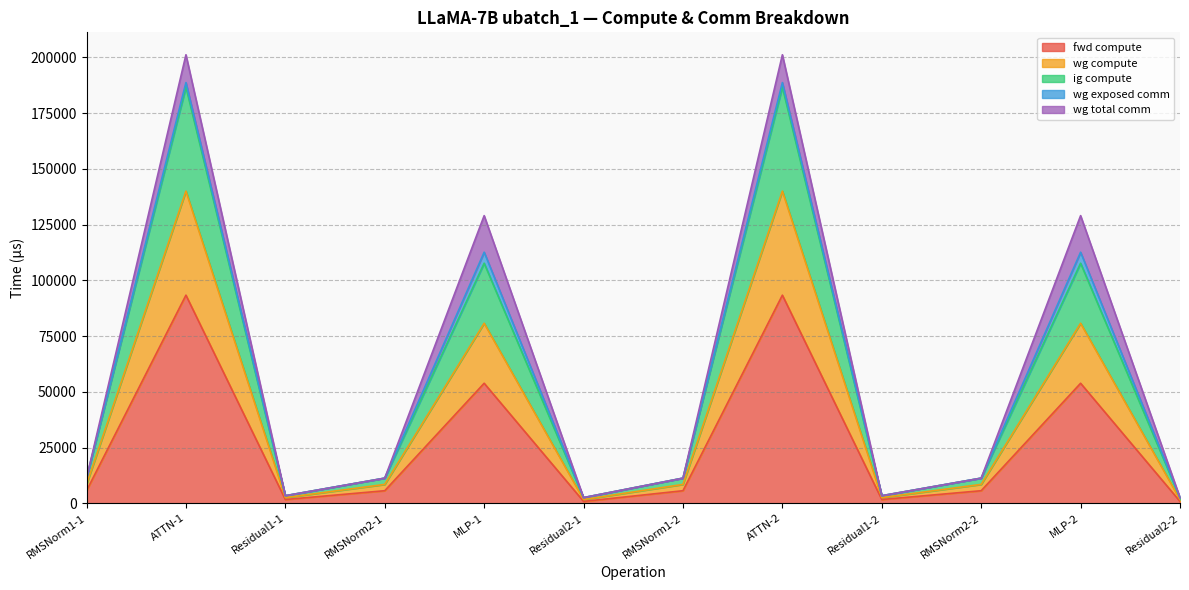

At which label is fwd compute closest to 47115?

MLP-1